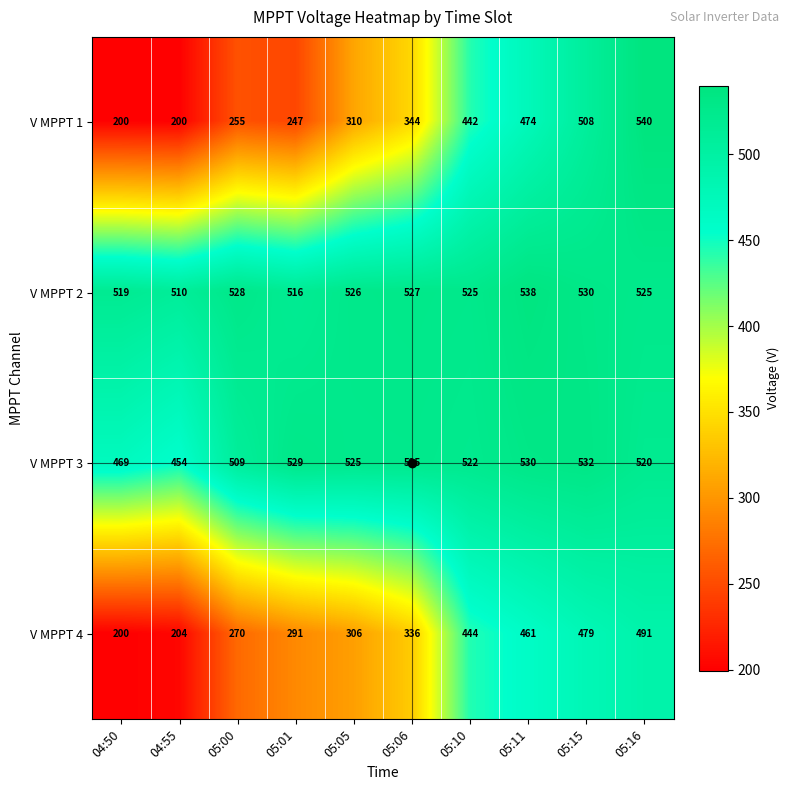

What value does the V MPPT 1 series have at 05:01?

247